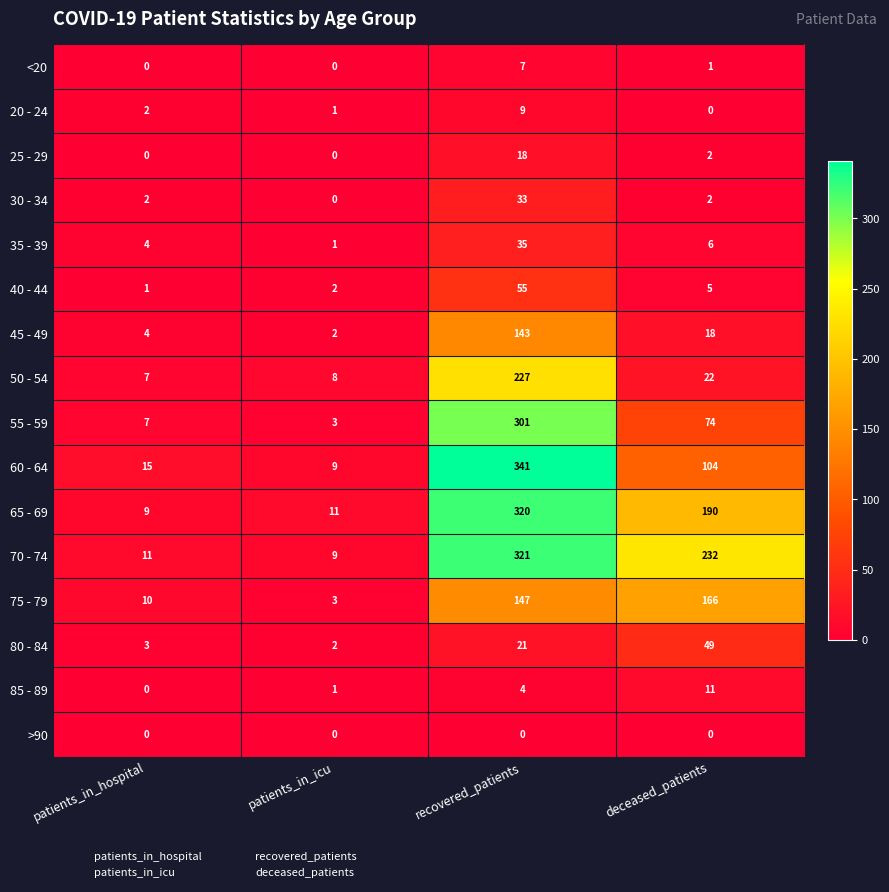

The value of 60 - 64 at deceased_patients is 68. True or false?

False